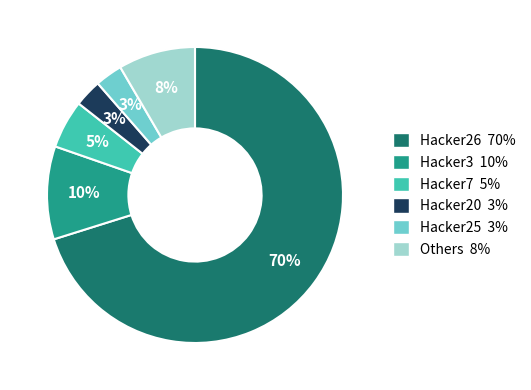

To the nearest percent, what is the combined percentage of Hacker25 3% and Hacker3 10%?

13%